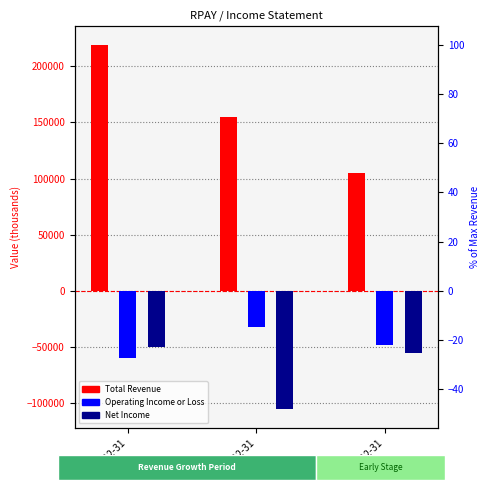

At which category does the chart reach its peak across all series?

2021-12-31